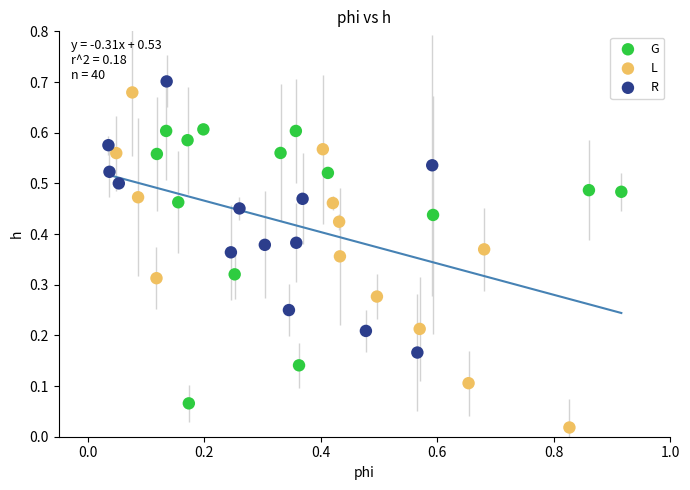

Which series has the widest spread of Y values?

L